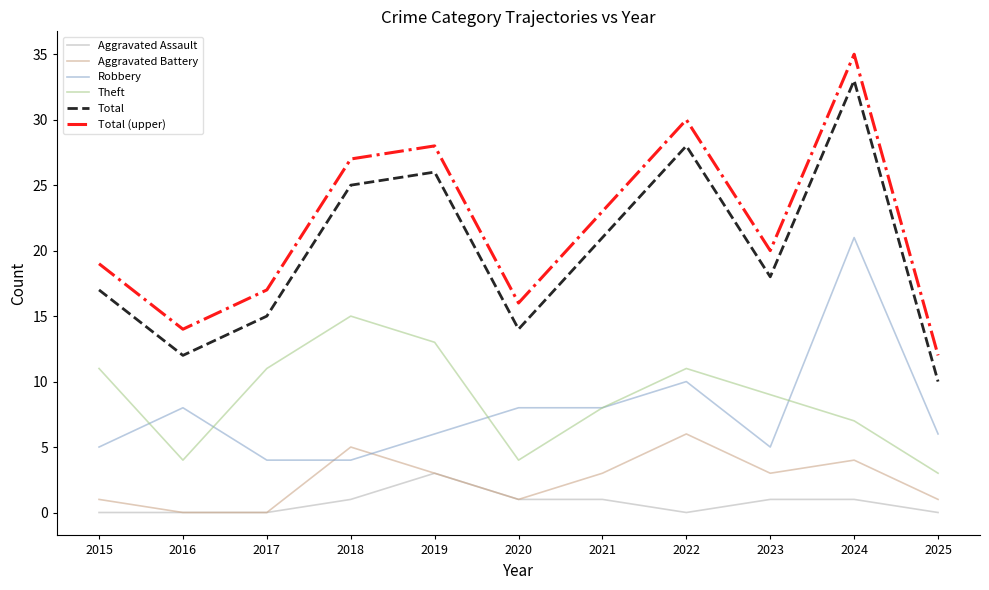

Which series has the largest total across all categories?

Total (upper)